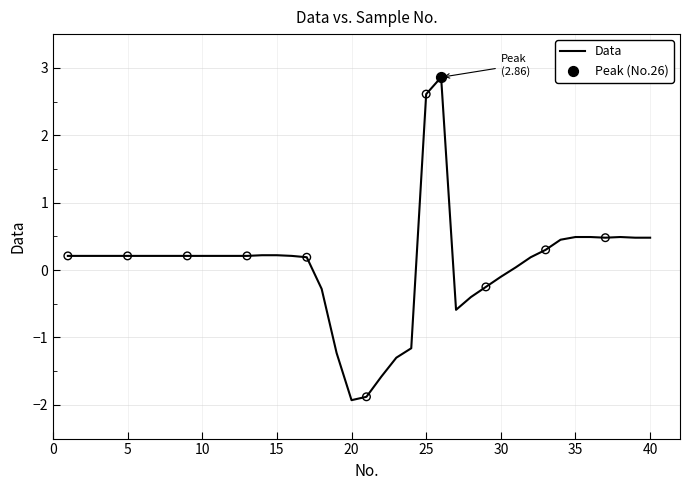

What is the difference between the maximum and minimum values?

4.8